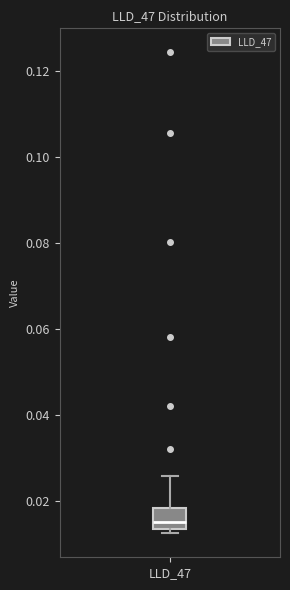

Transcribe this box plot: give where the median line is, the range the box spans, and where the two whiskers end, as read against the y-axis. The values are not printed on the chart, so give them approximately, as read against the axis.

median 0.016, box 0.014 to 0.018, whiskers 0.012 to 0.026